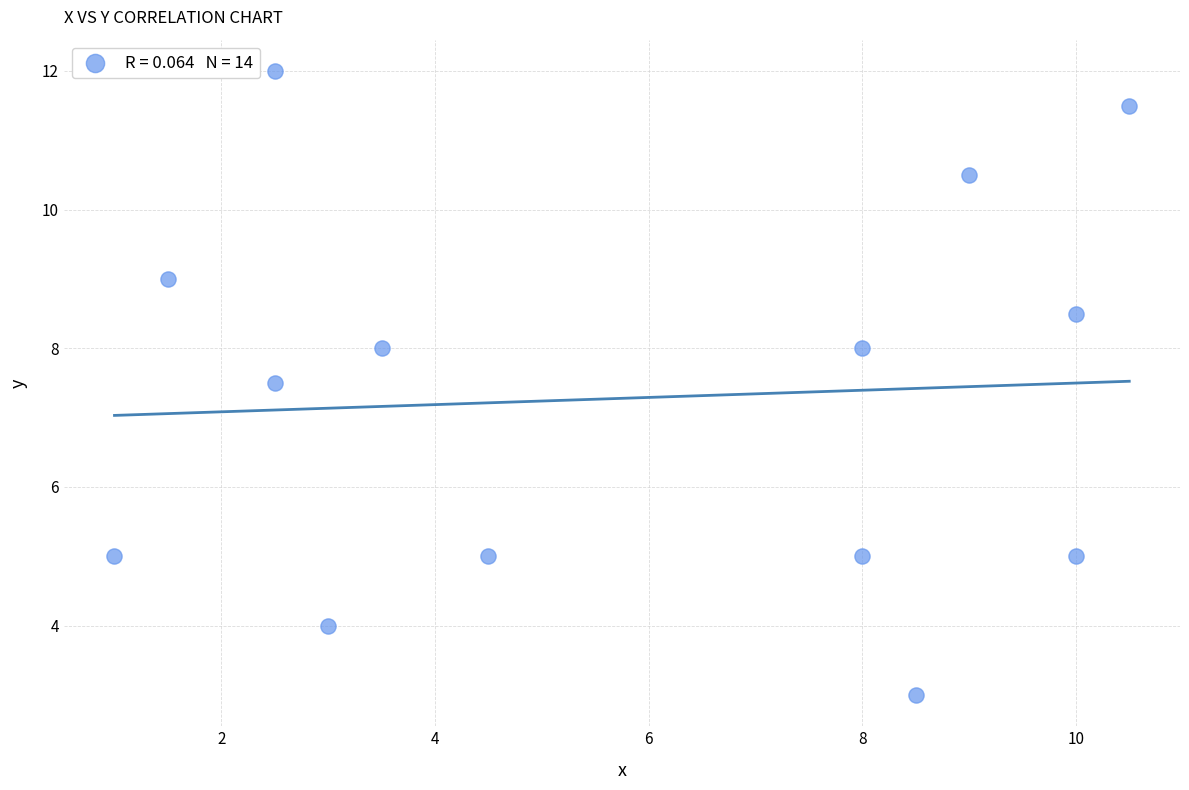

What is the range of Y values (max minus min)?

9.0